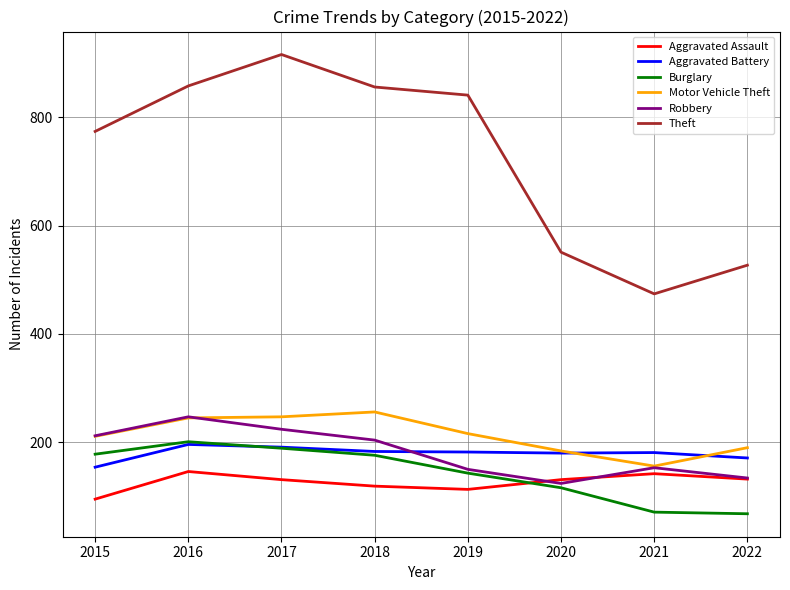

True or false: Theft and Aggravated Battery cross at least once.

False